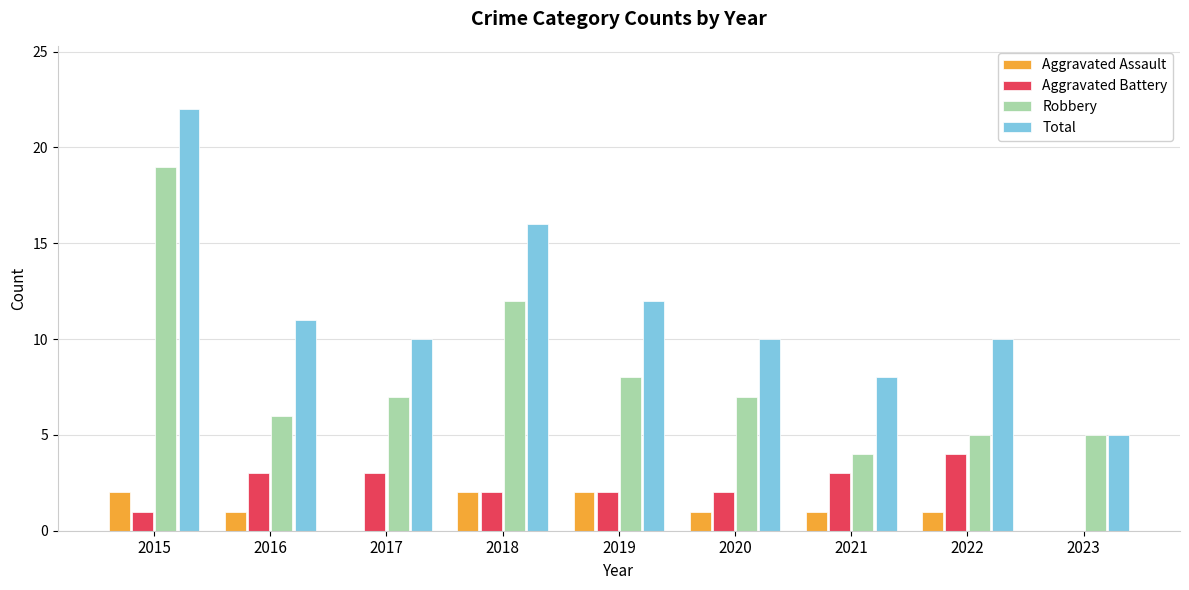

Are the bars grouped side by side (vs. stacked)?

Yes